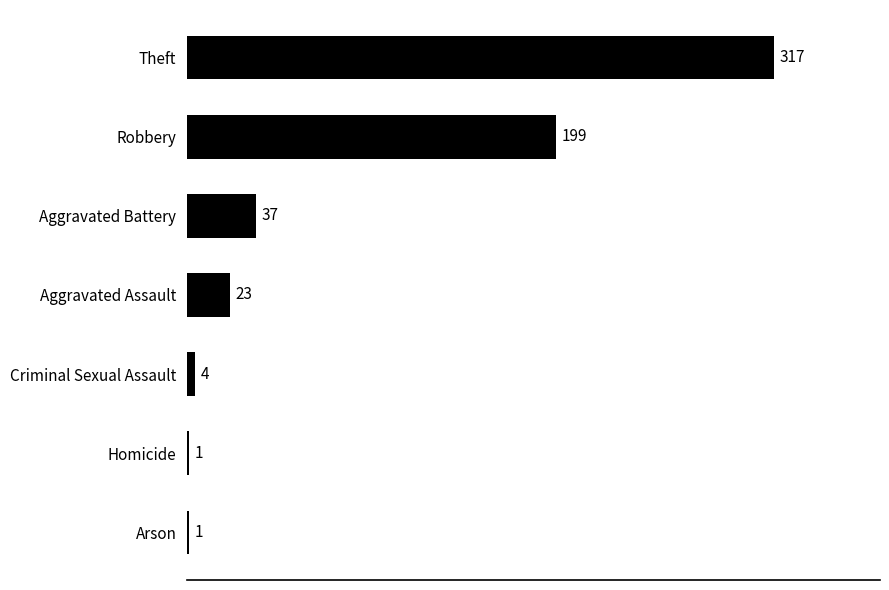

Where is the data nearest to the value 159?

Robbery